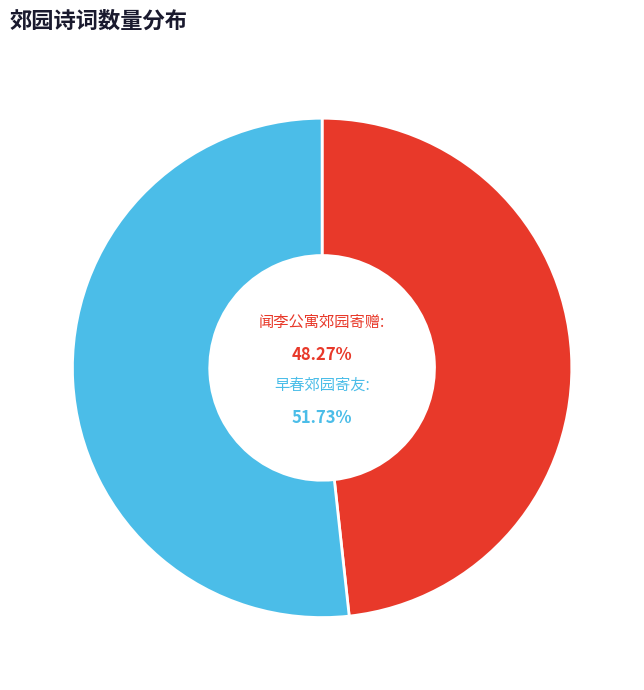

To the nearest percent, what percentage of the pie is 闻李公寓郊园寄赠?

48%